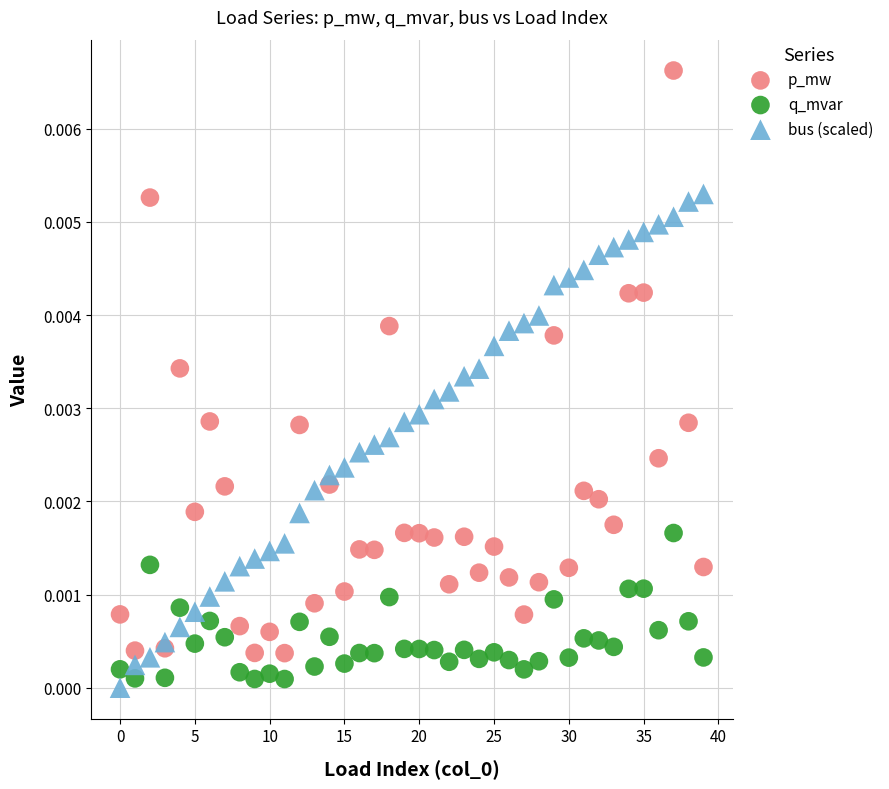

Which series has the widest spread of Y values?

p_mw